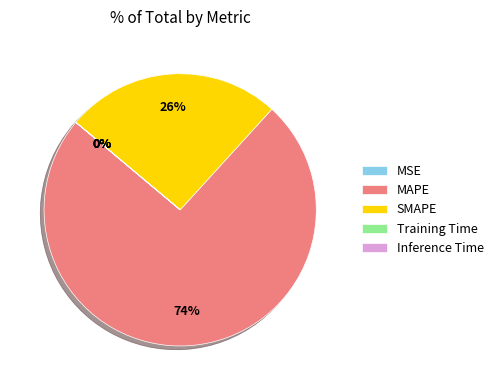

Is the sum of SMAPE and MAPE greater than half?

Yes